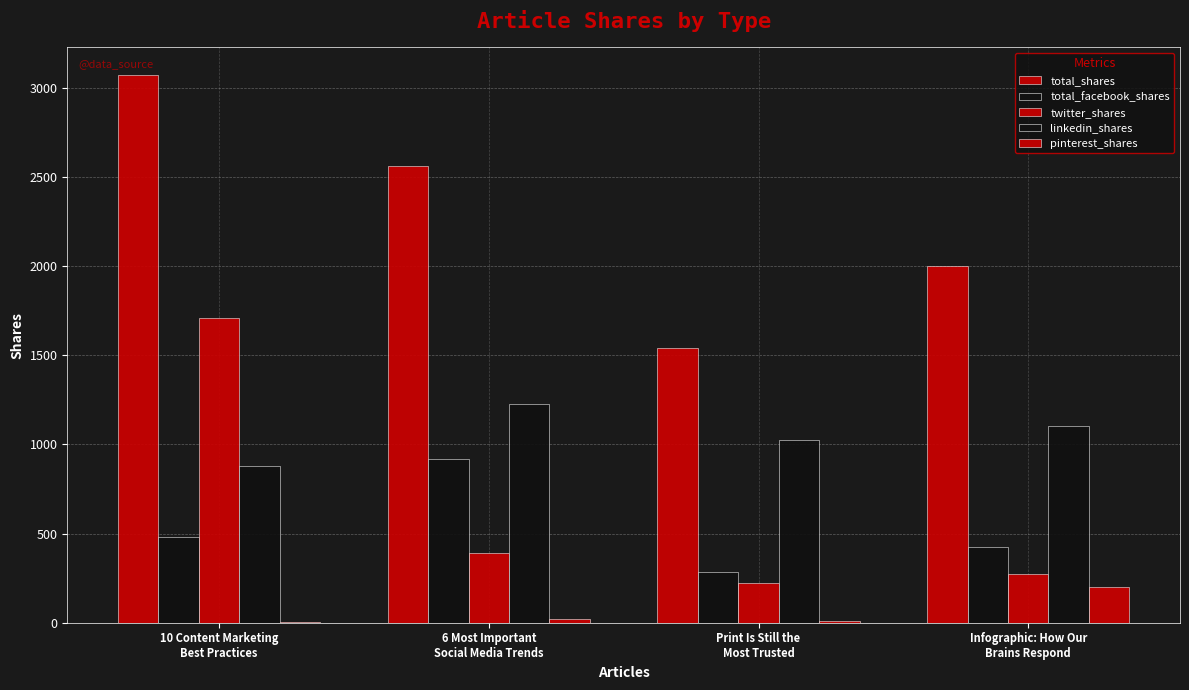

At 10 Content Marketing
Best Practices, list the series in order from largest to smallest.

total_shares, twitter_shares, linkedin_shares, total_facebook_shares, pinterest_shares